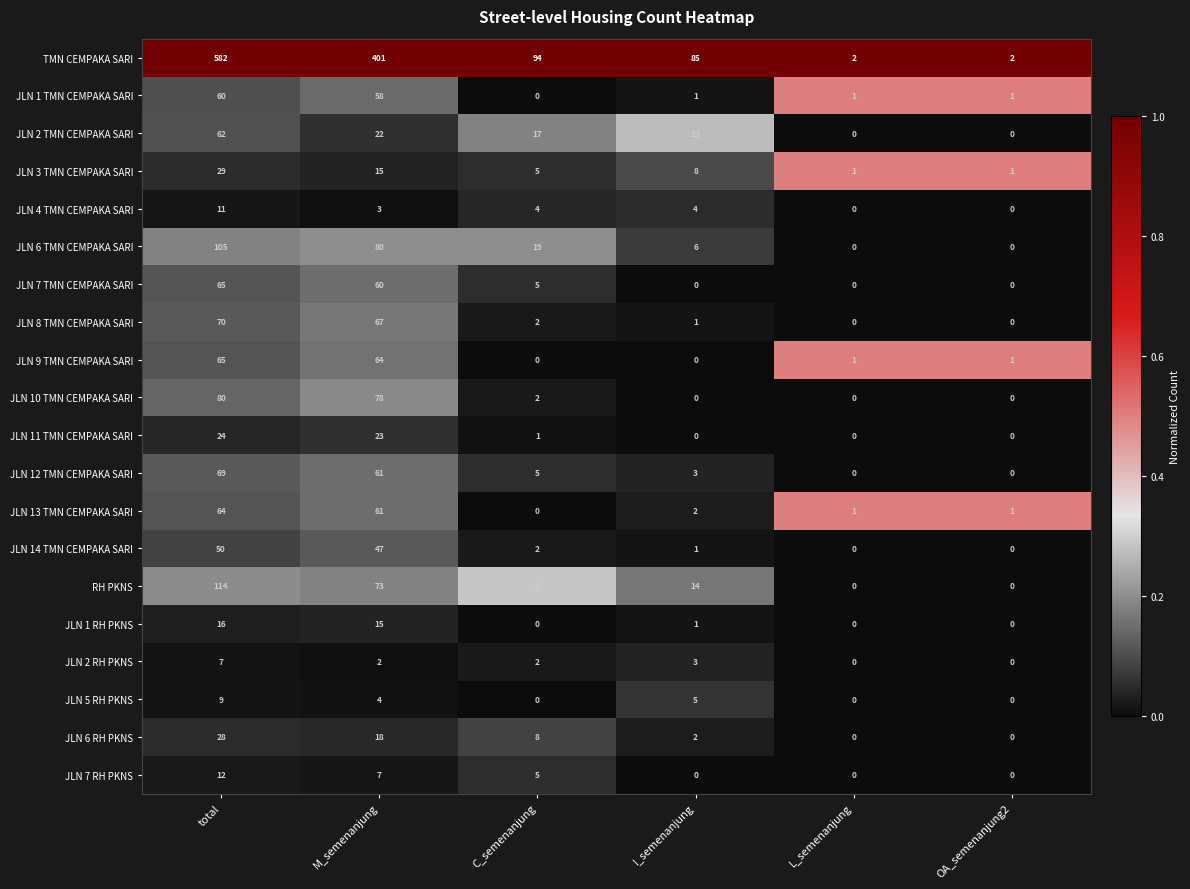

What is the difference between the second highest and second lowest values in the JLN 12 TMN CEMPAKA SARI series?

61